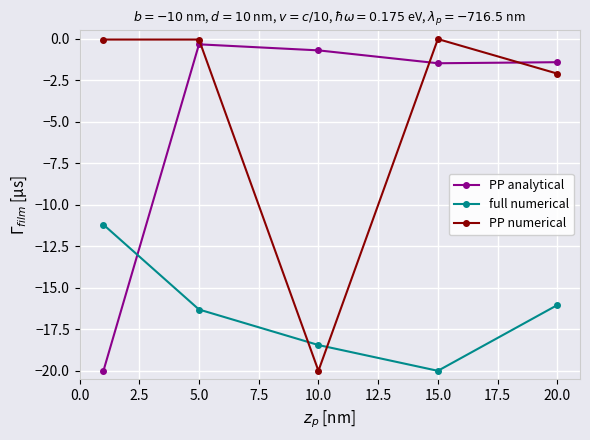

True or false: PP analytical has more than 1 interior local peaks.

False